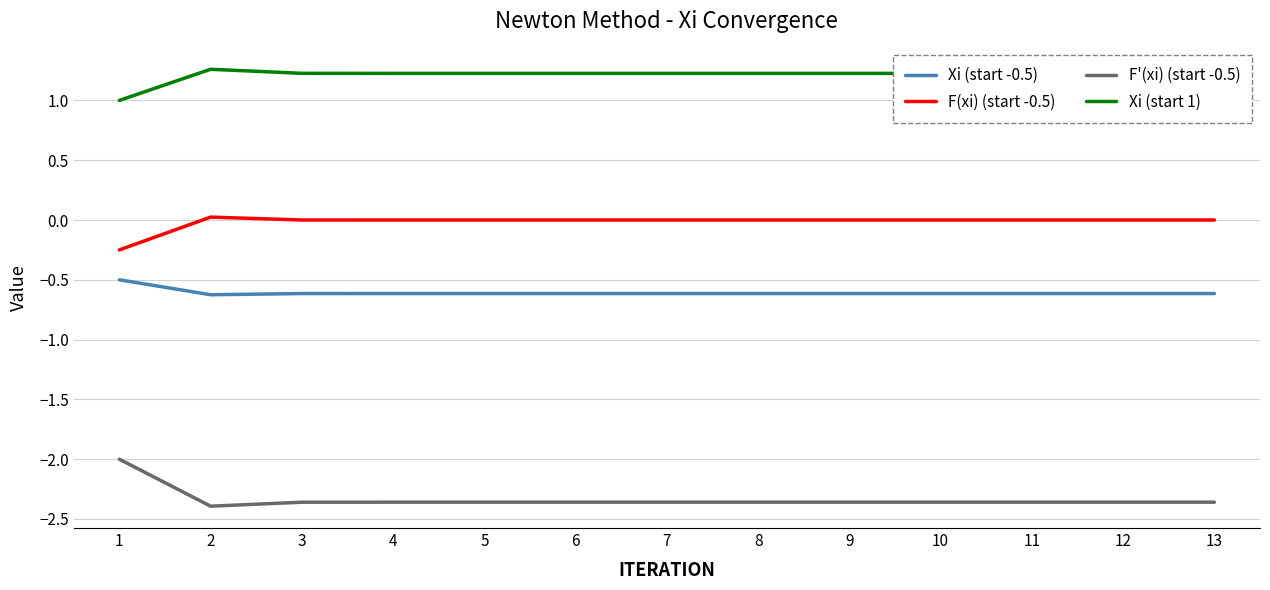

What is the total value across all series at 9?

-1.7